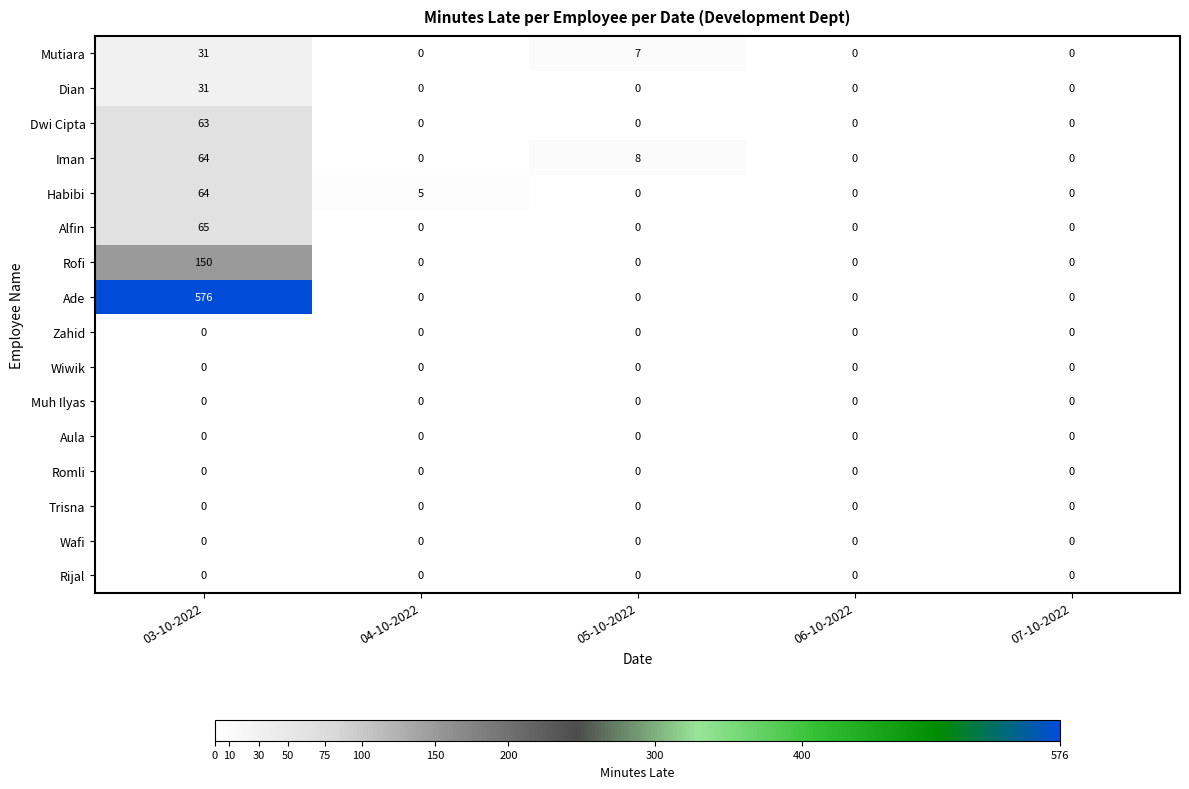

The value of Aula at 07-10-2022 is 0. True or false?

True